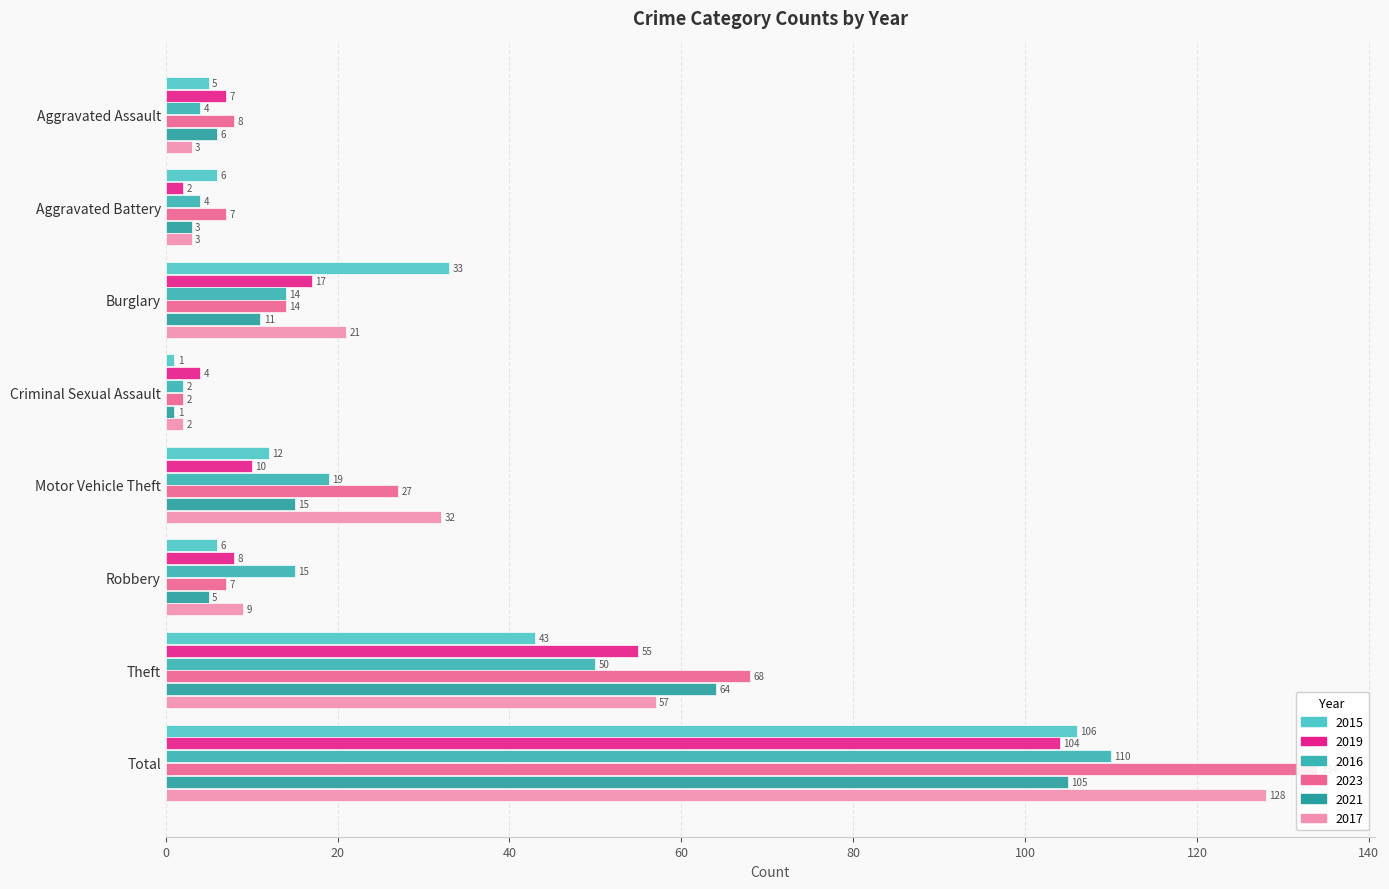

What is the smallest value displayed?

1